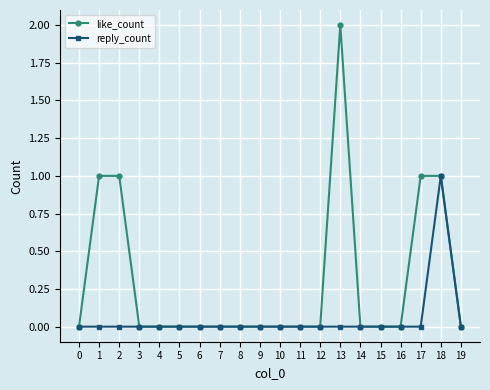

Rank the series at 1 from highest to lowest value.

like_count, reply_count